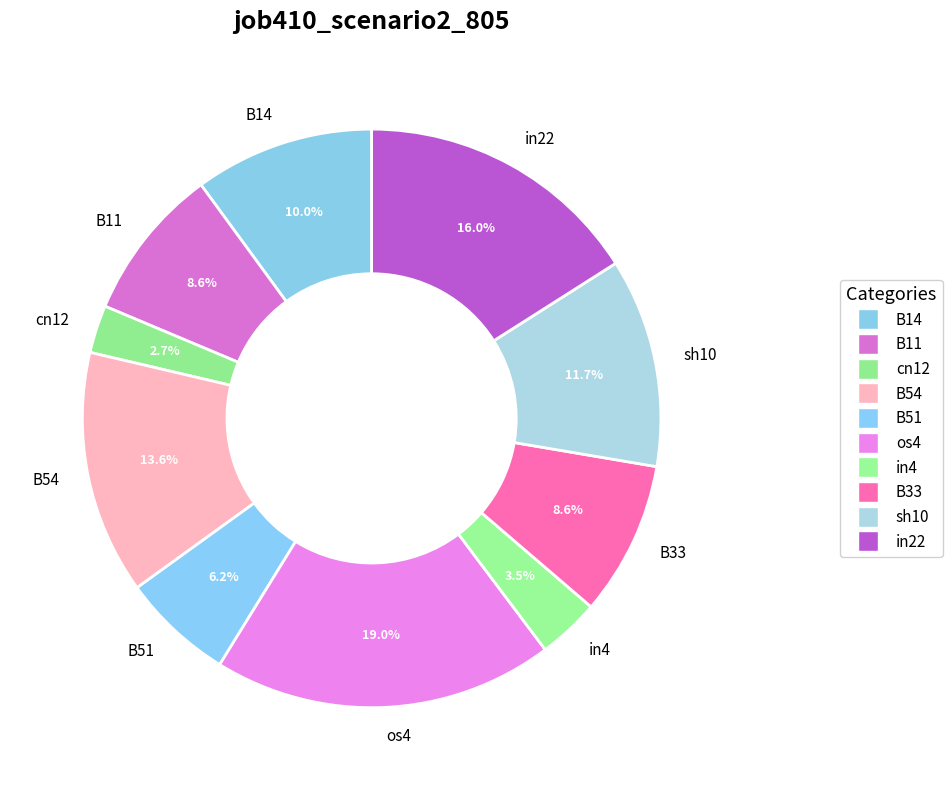

To the nearest percent, what portion does sh10 represent?

12%